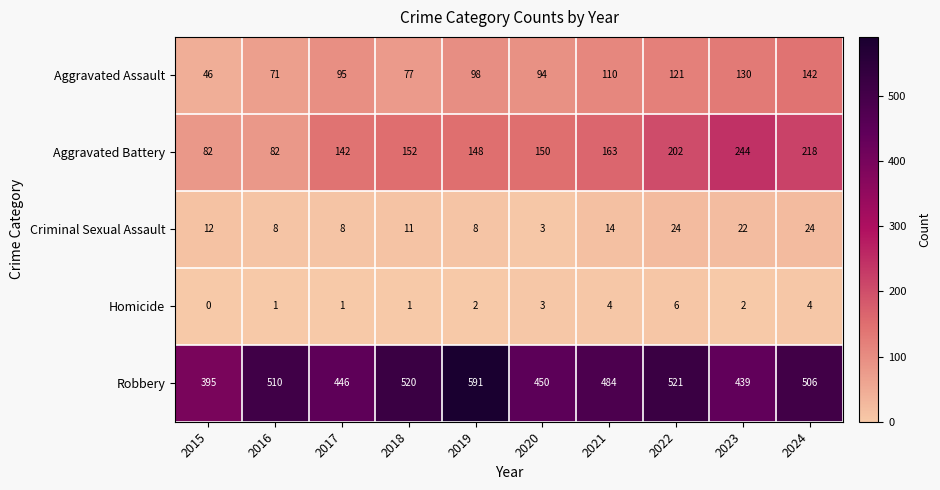

What is the total value across all series at 2022?

874